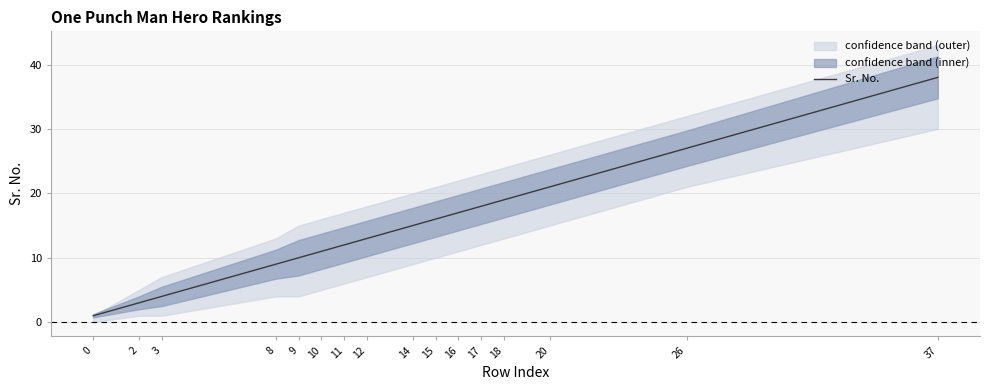

What is the difference between the maximum and minimum values?

37